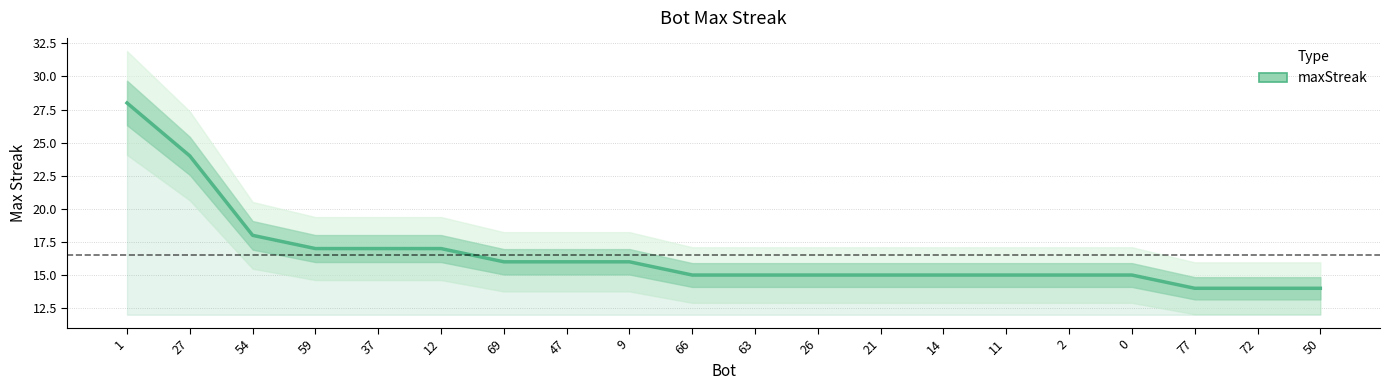

What is the ratio of the value at 47 to the value at 2?

1.1